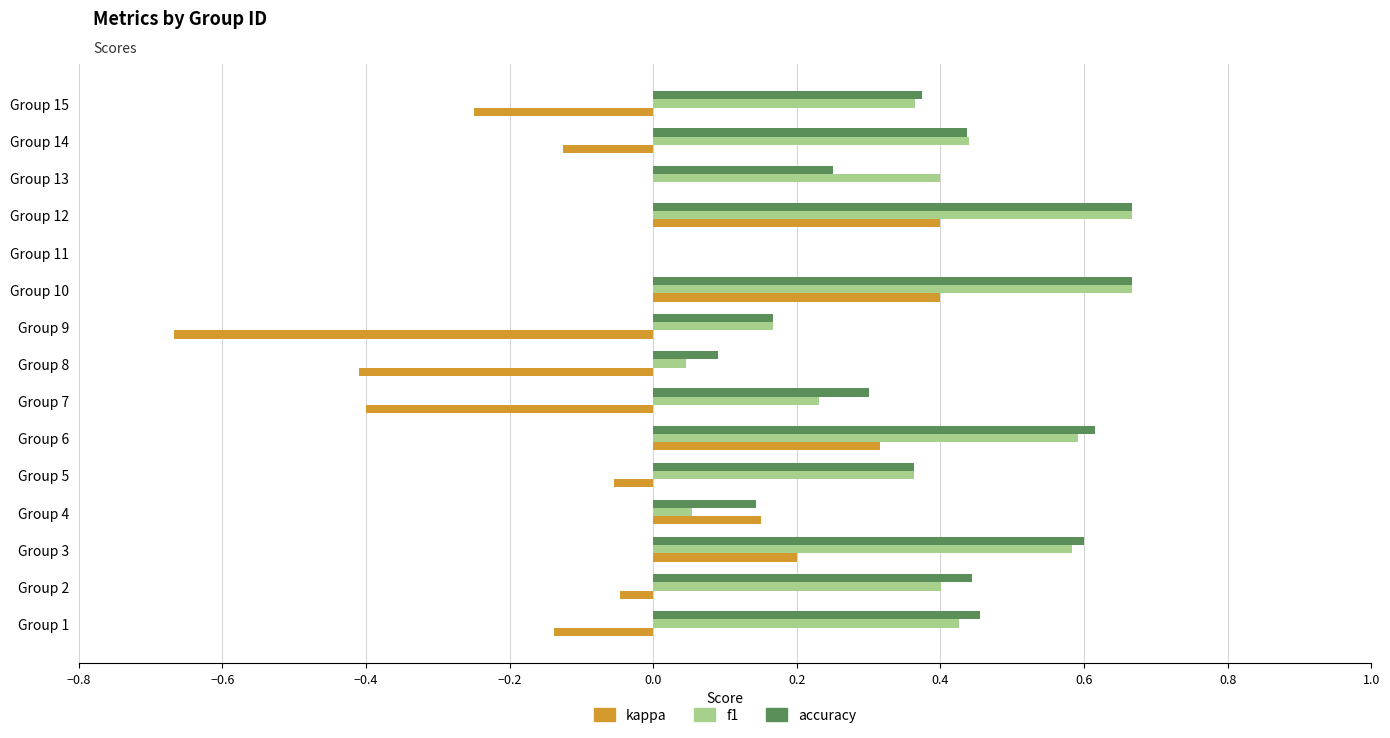

True or false: accuracy has a value of 0.6 at Group 6.

True